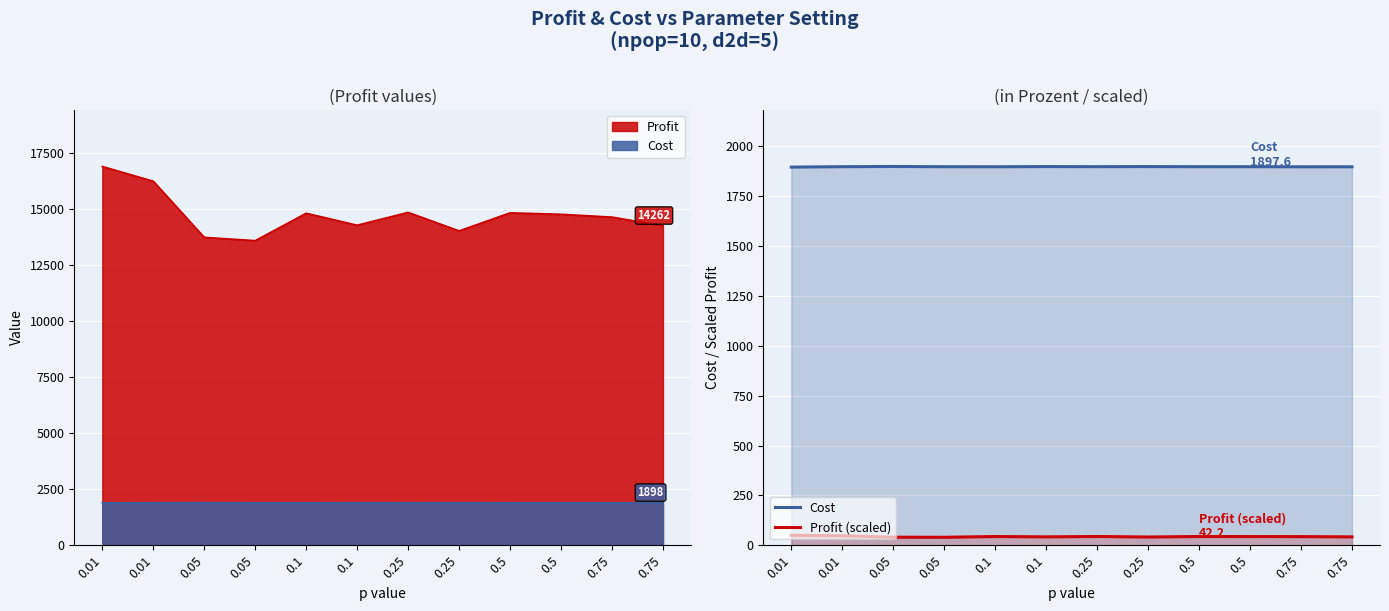

What is the label of the 3rd point from the right?

0.5